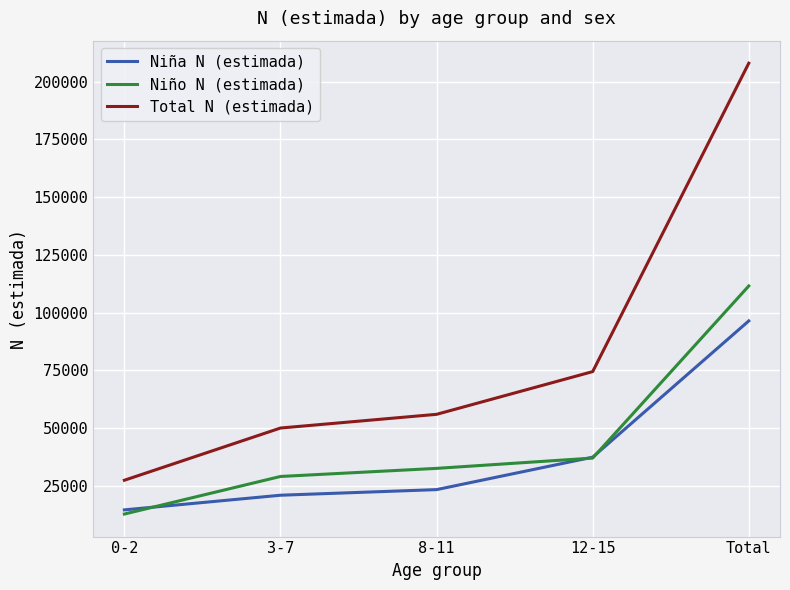

Between which two adjacent categories do Niño N (estimada) and Niña N (estimada) first intersect?

0-2 and 3-7